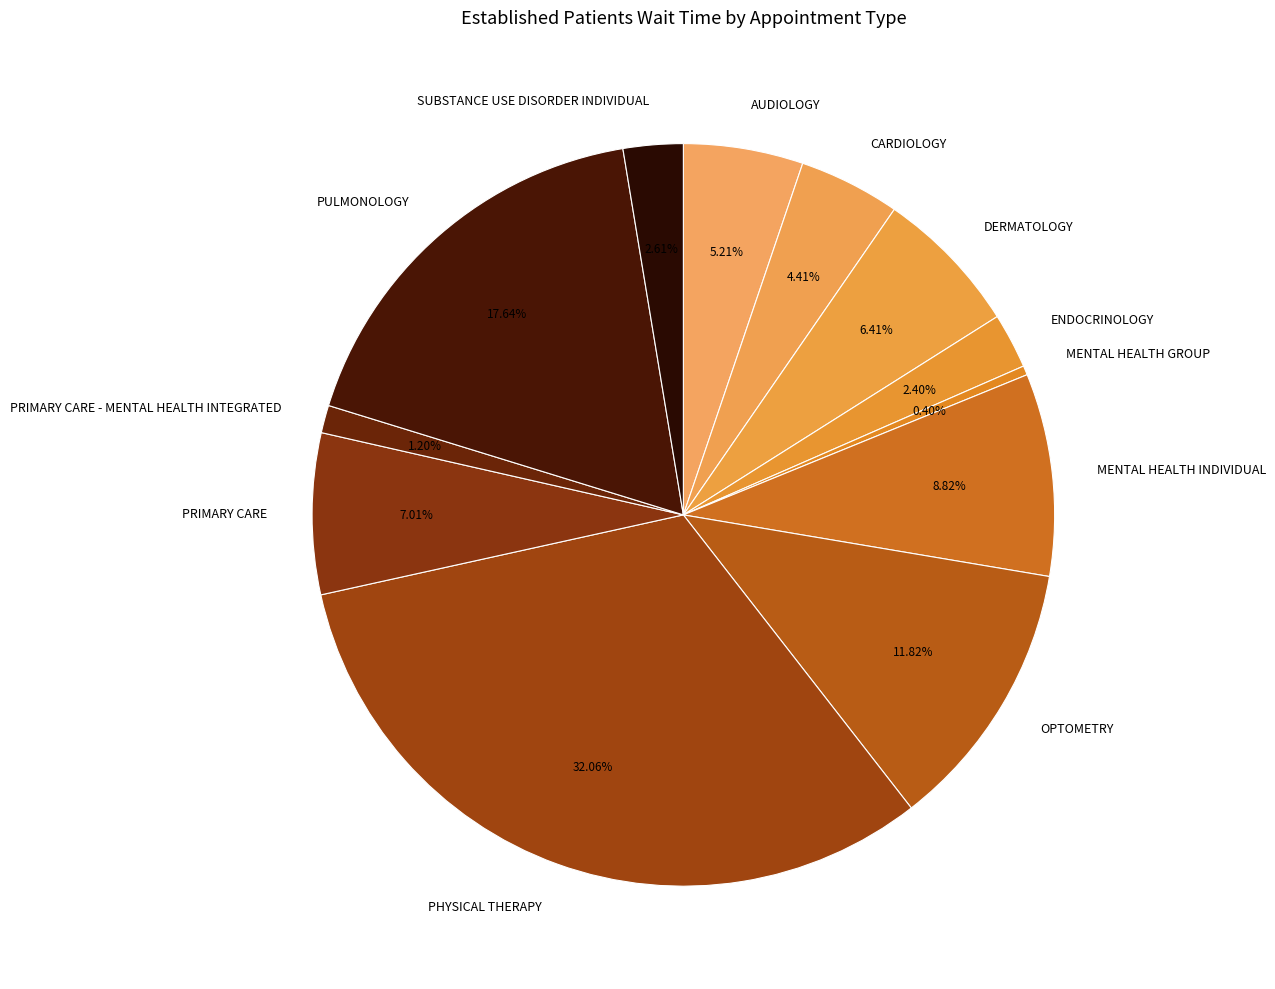

How many segments does this pie chart have?

12